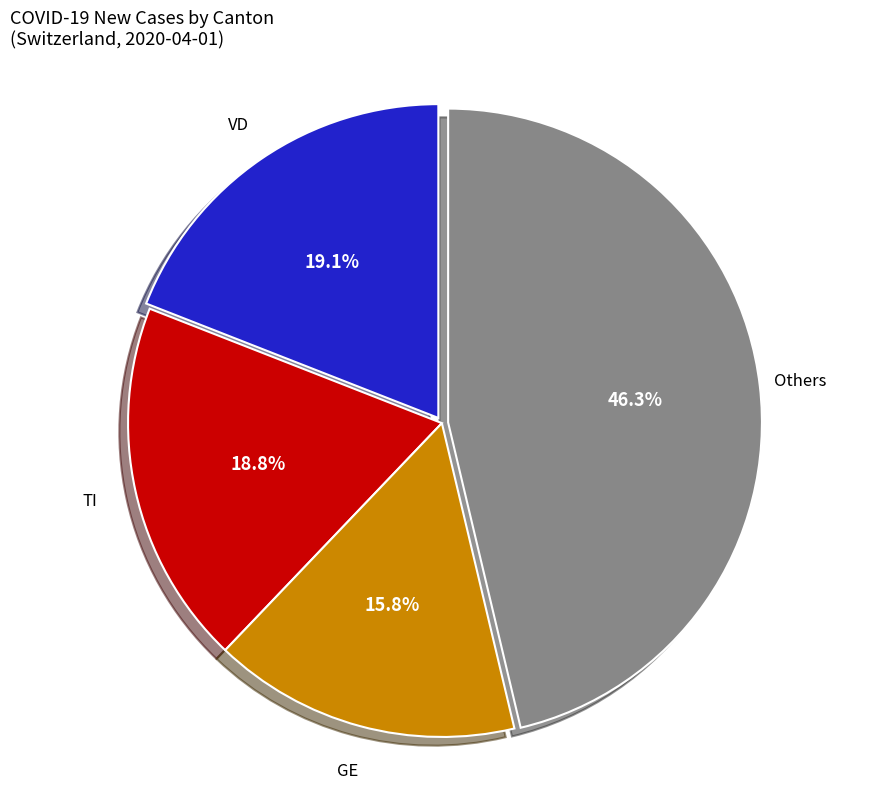

Is there any slice that represents more than half of the pie?

No